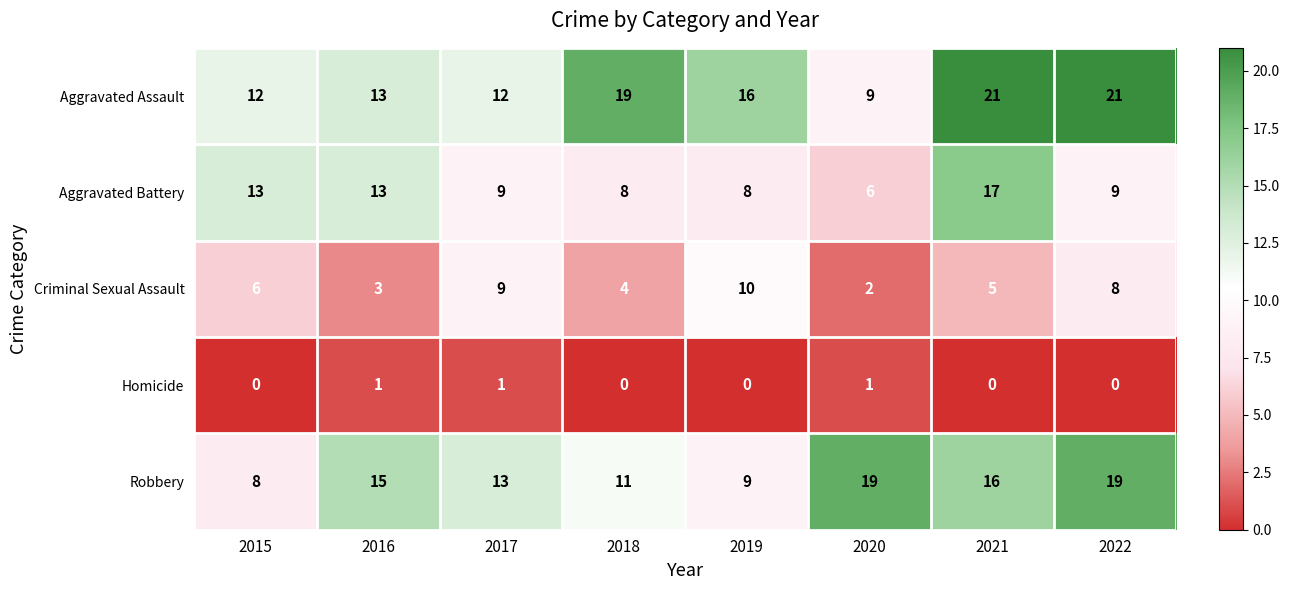

What is the spread (max minus min) of values at 2017?

12